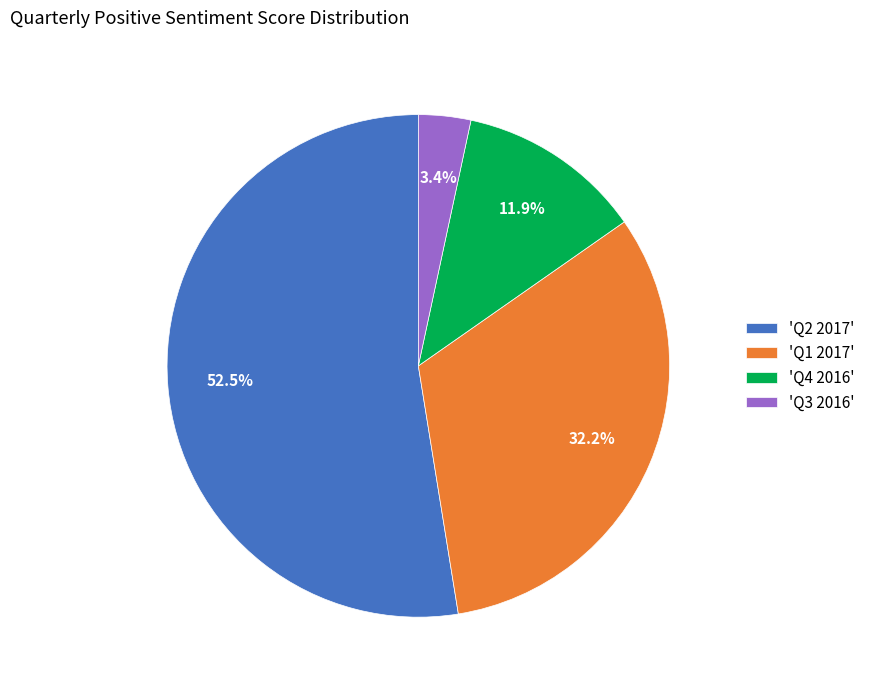

What is the total percentage of 'Q2 2017' and 'Q3 2016'?

55.9%